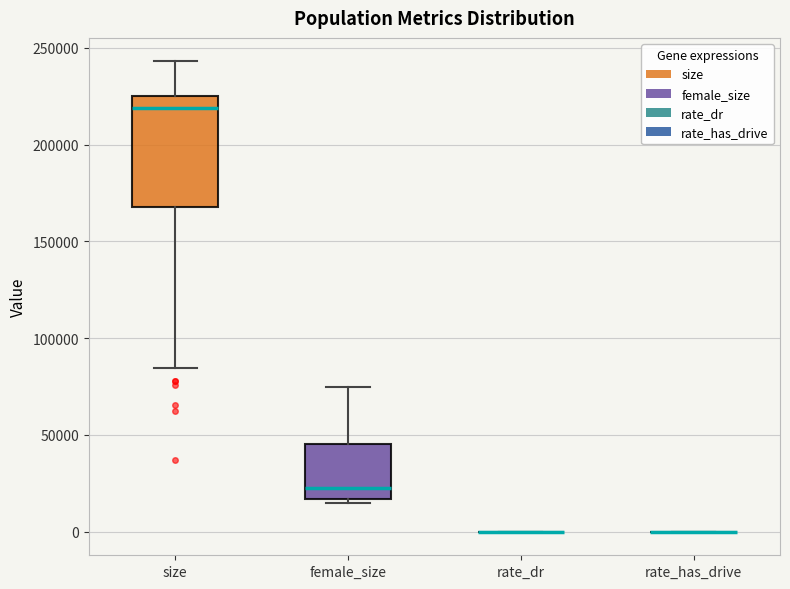

Which box is the tallest, from its lower edge to its upper edge?

size